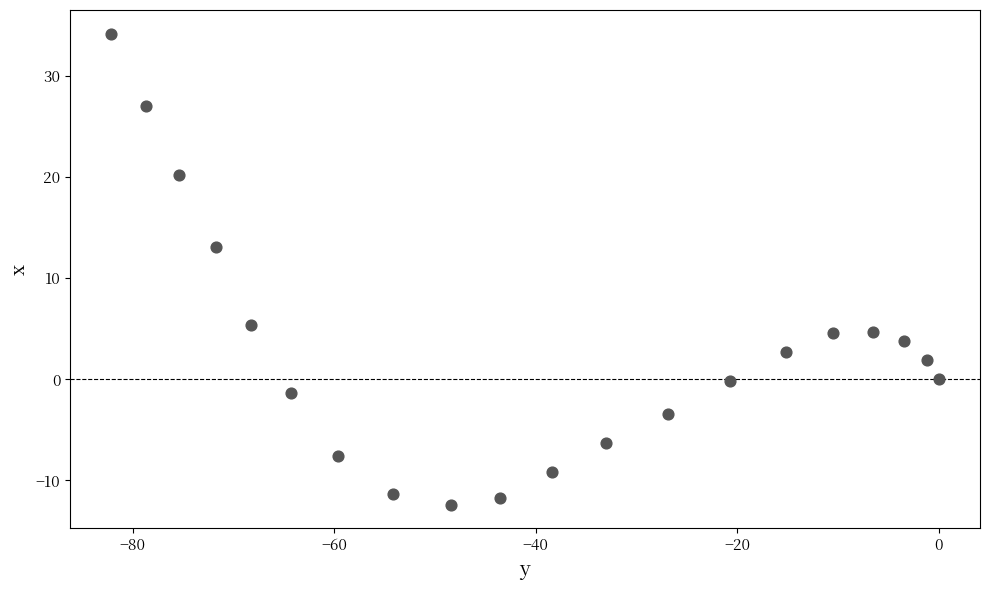

What Y value in the scatter plot is closest to 10?

13.1